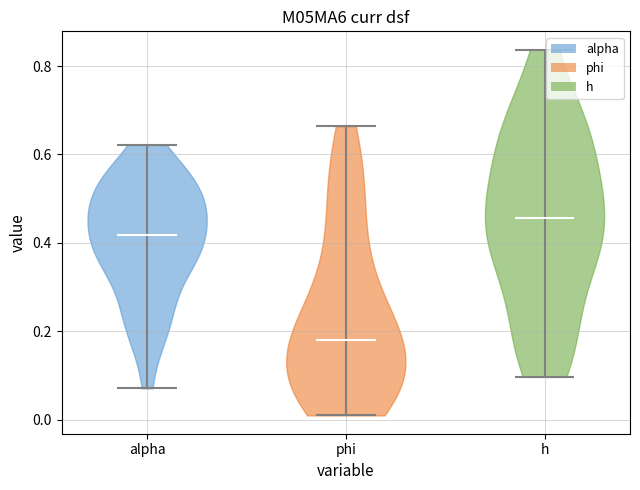

Reading left to right, read every violin against the y-axis: where its median line is, and the lowest and highest points it reaches. The values are not printed on the chart, so give them approximately, as read against the axis.

alpha: median line 0.42, lowest point 0.08, highest point 0.62
phi: median line 0.18, lowest point 0.02, highest point 0.66
h: median line 0.46, lowest point 0.10, highest point 0.84